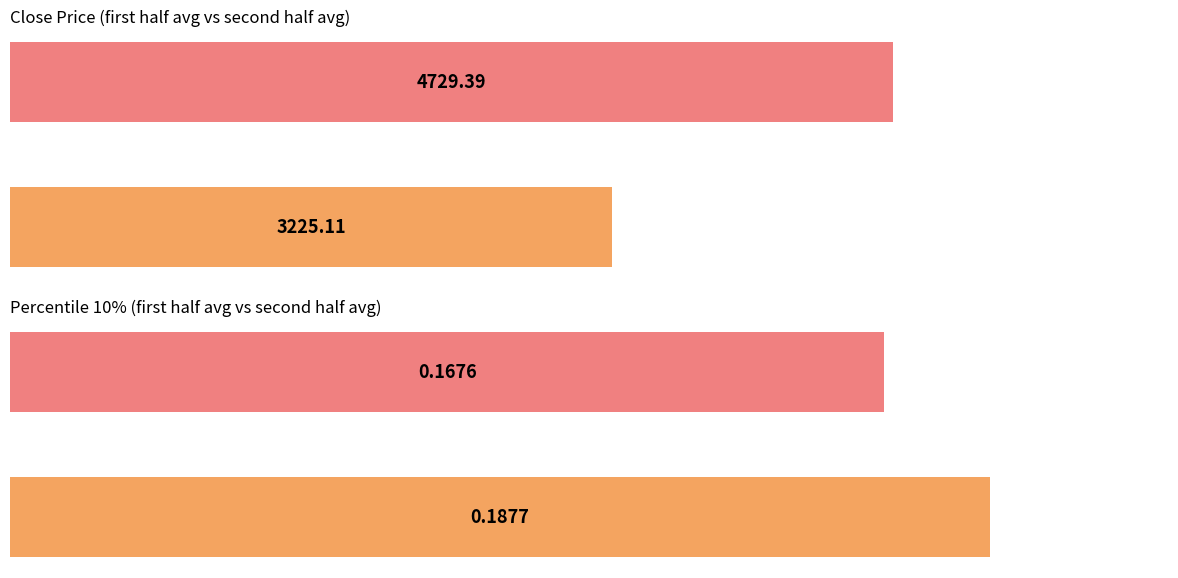

How many series are shown in this chart?

2